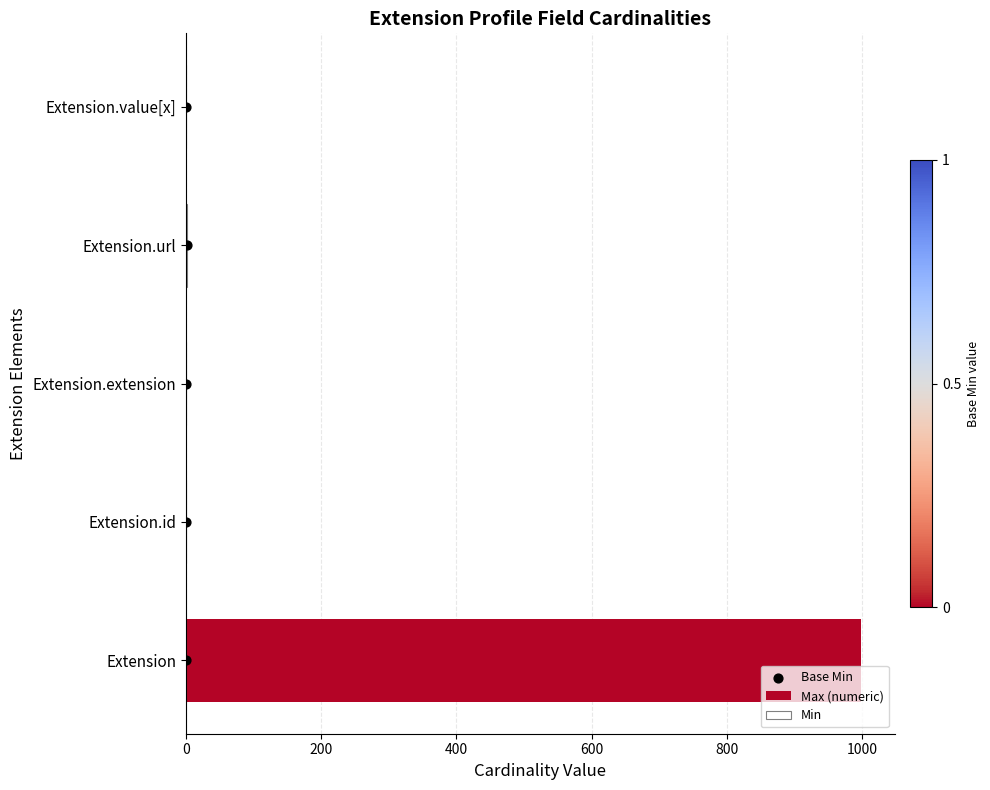

Which series contains the highest Y value?

Max (numeric)